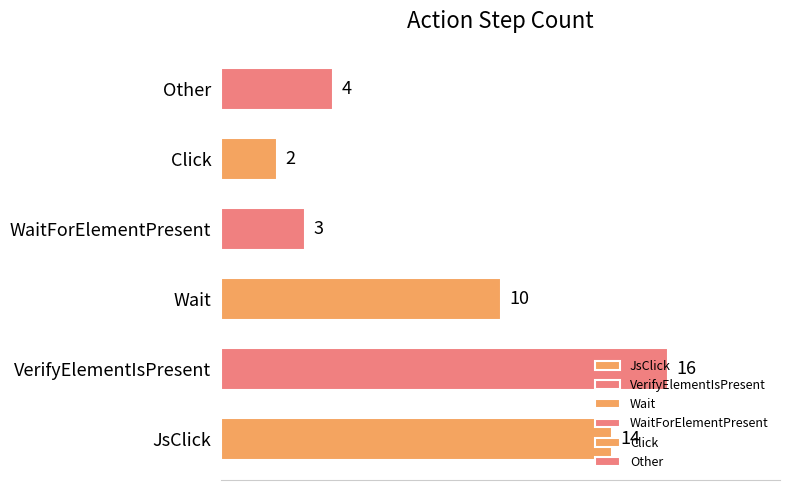

How many values are below 10?

3